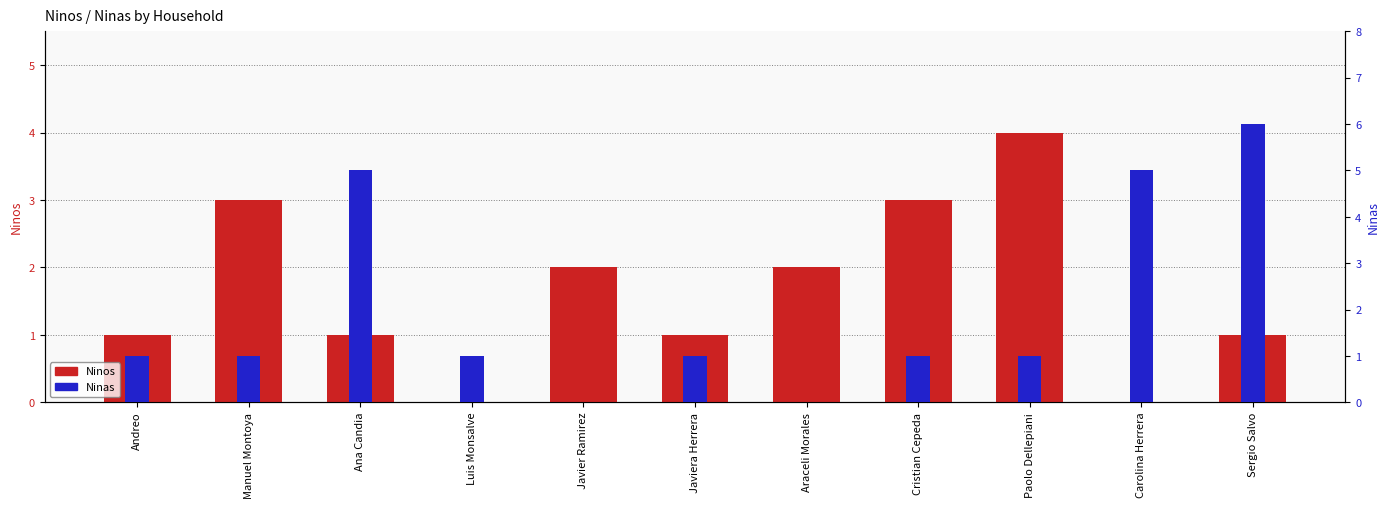

Is the value of Ninas at Javier Ramirez greater than the value of Ninos at Luis Monsalve?

No